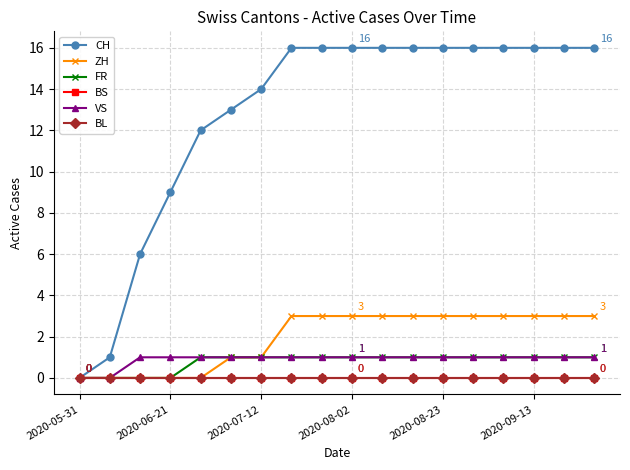

Is this an area chart (filled region under the line)?

No